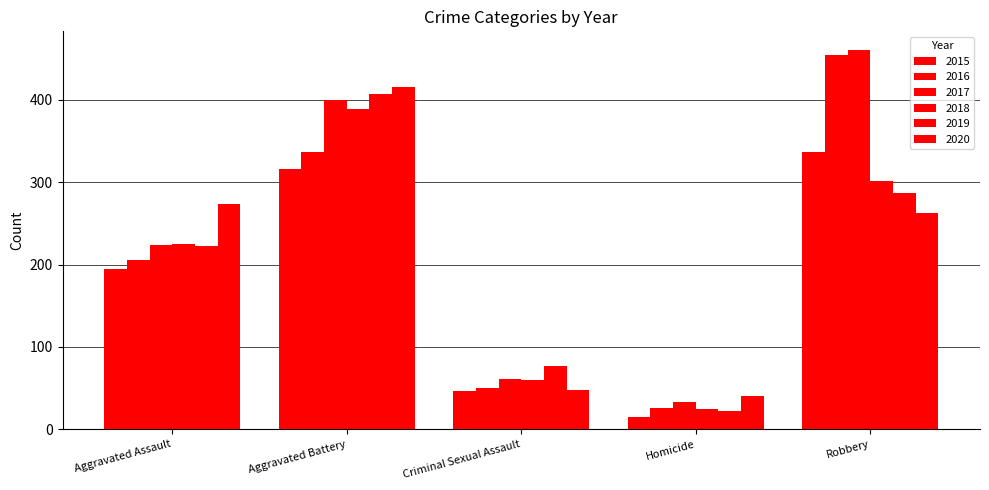

Reading left to right, what are all the values shown in this chart?

2015: Aggravated Assault=194	Aggravated Battery=316	Criminal Sexual Assault=46	Homicide=15	Robbery=337
2016: Aggravated Assault=206	Aggravated Battery=336	Criminal Sexual Assault=50	Homicide=26	Robbery=454
2017: Aggravated Assault=224	Aggravated Battery=400	Criminal Sexual Assault=61	Homicide=33	Robbery=460
2018: Aggravated Assault=225	Aggravated Battery=389	Criminal Sexual Assault=60	Homicide=25	Robbery=301
2019: Aggravated Assault=223	Aggravated Battery=407	Criminal Sexual Assault=77	Homicide=22	Robbery=287
2020: Aggravated Assault=273	Aggravated Battery=416	Criminal Sexual Assault=48	Homicide=41	Robbery=263